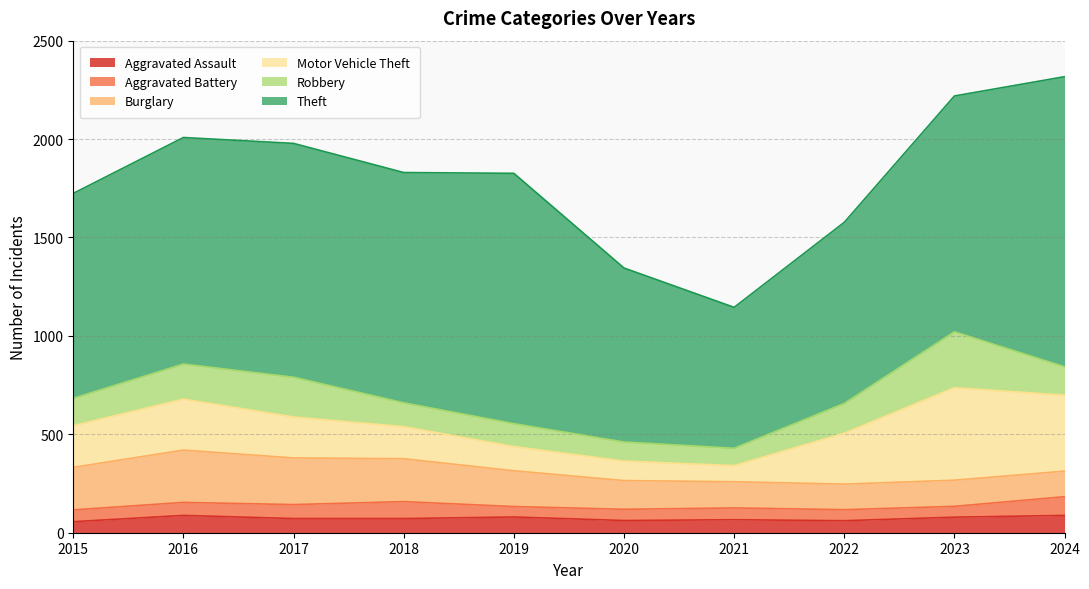

Which category has the highest value across all series?

2024